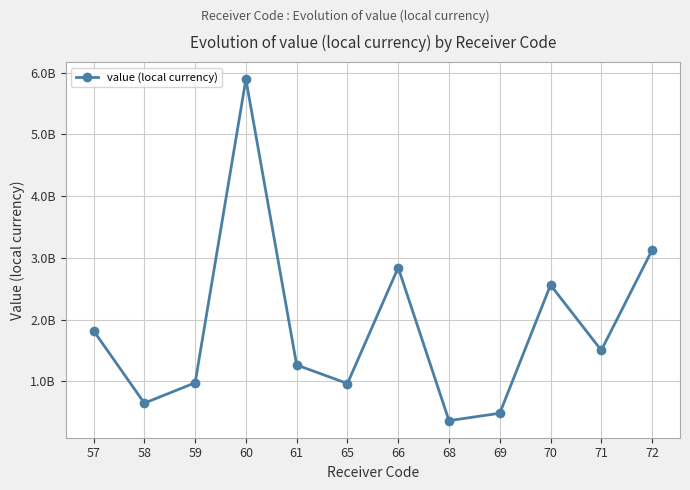

True or false: the data shows 809377672.7 at 69.

False